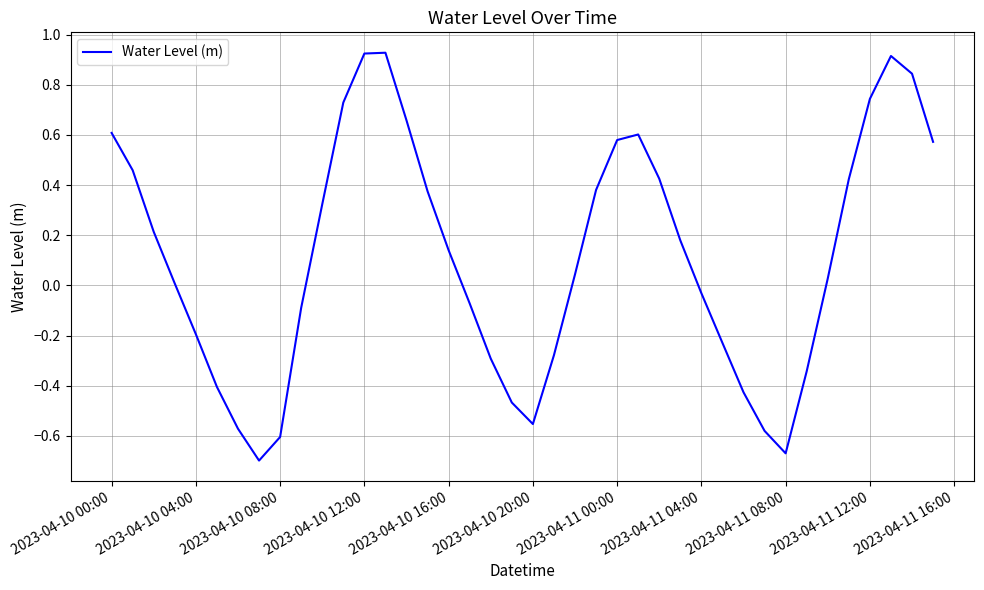

Does the chart have visible grid lines?

Yes